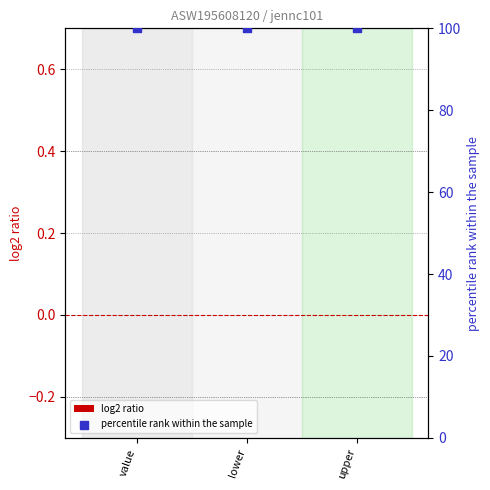

Which series has the largest total across all categories?

percentile rank within the sample